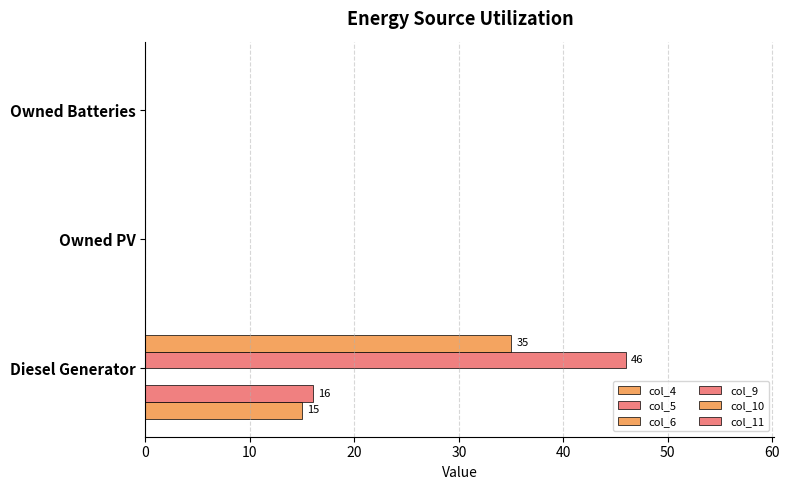

Count the number of data series in this chart.

4